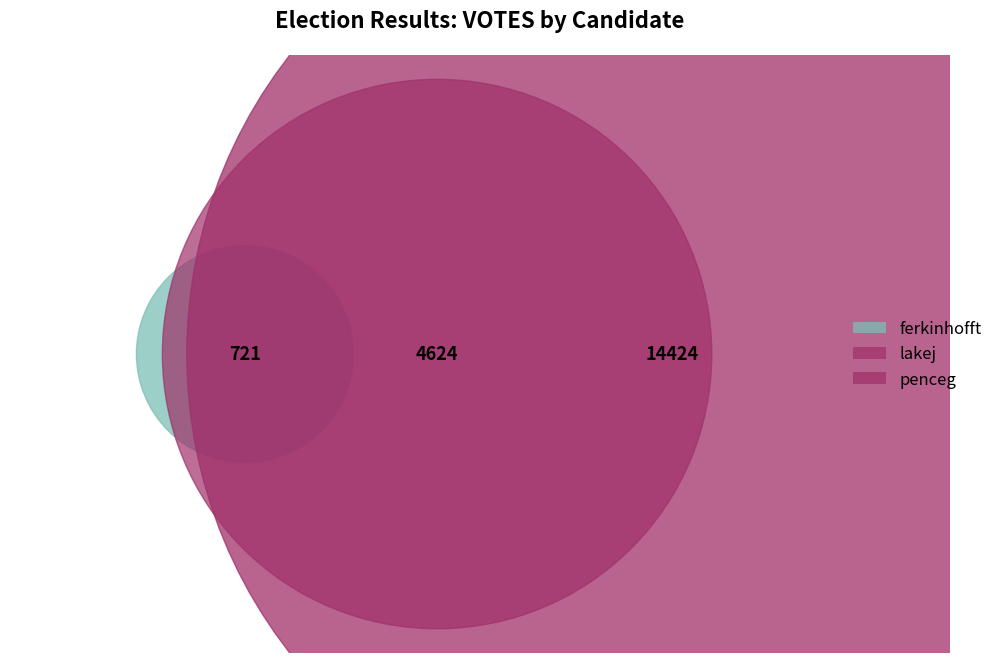

Rank the categories by value from highest to lowest.

penceg, lakej, ferkinhofft